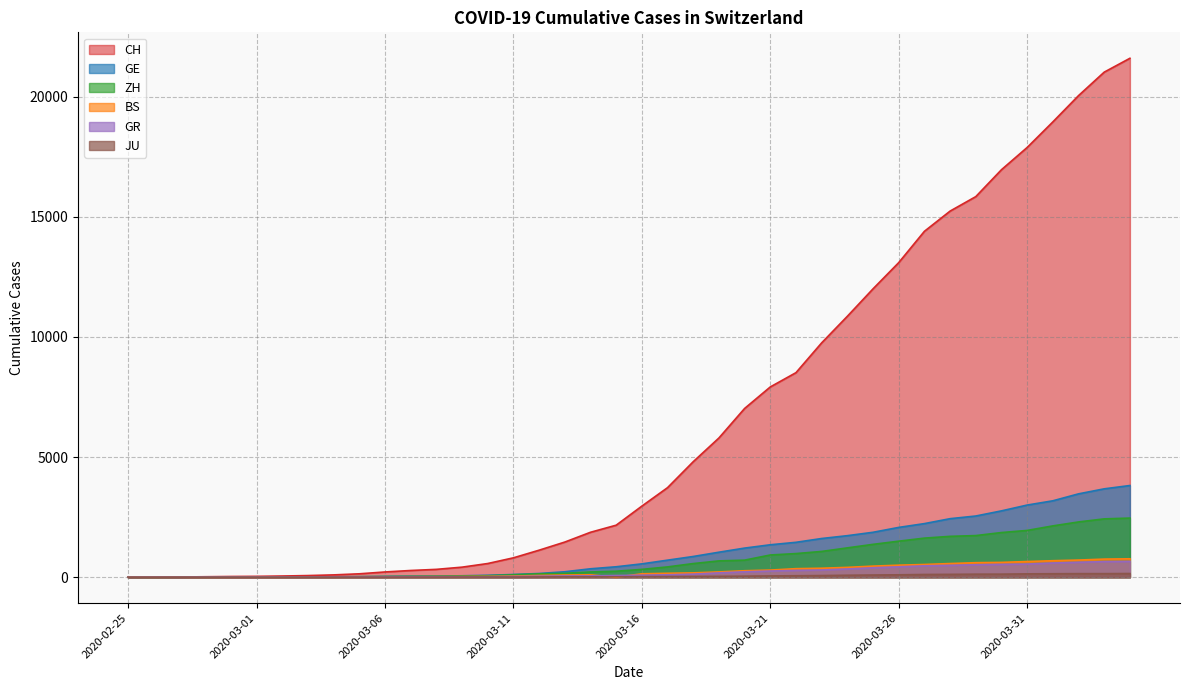

How many times do GE and GR cross each other?

1